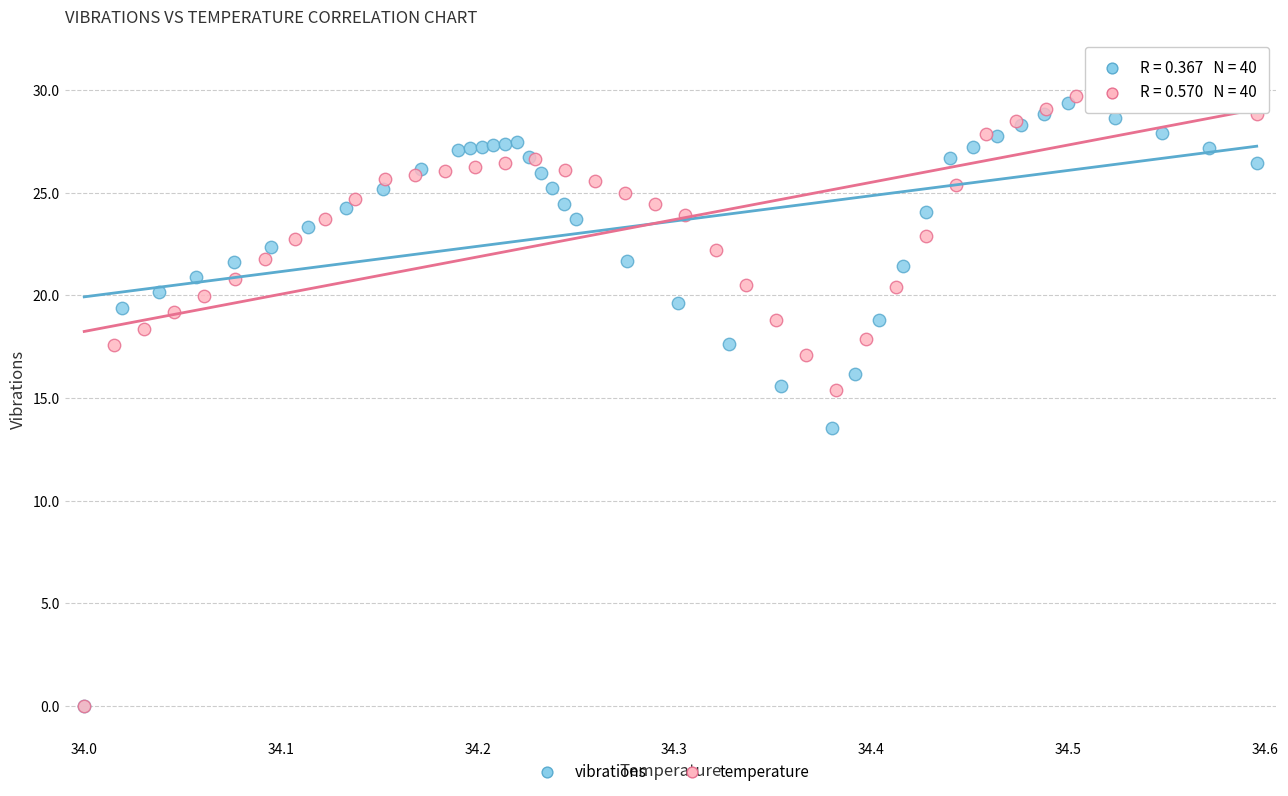

Which series contains the highest Y value?

temperature